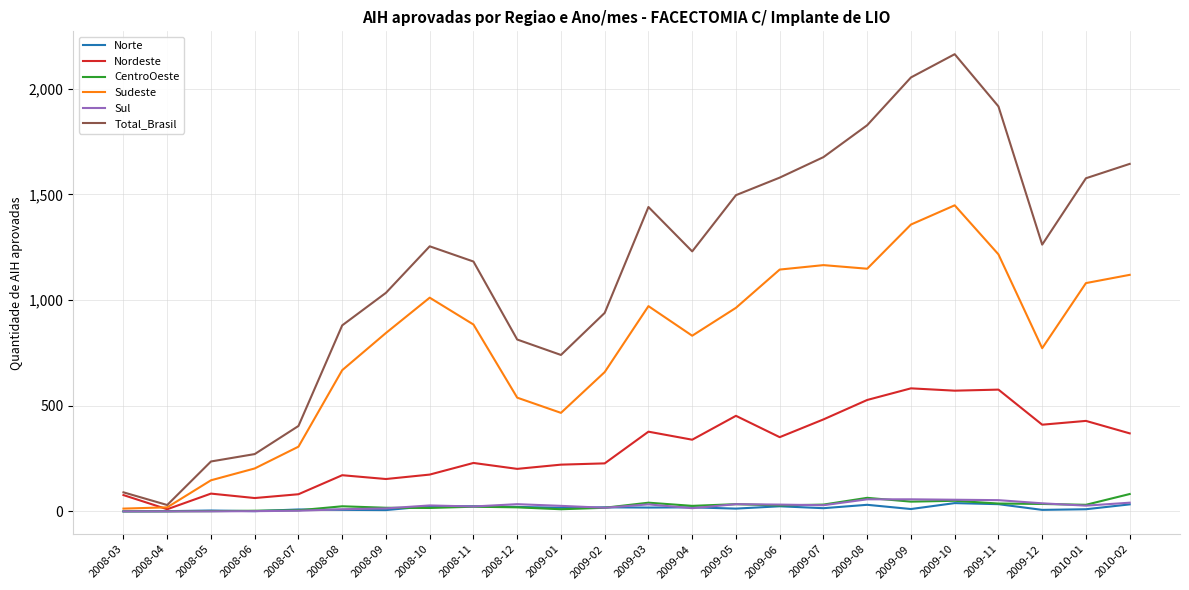

Does the chart display data point markers on the line(s)?

No